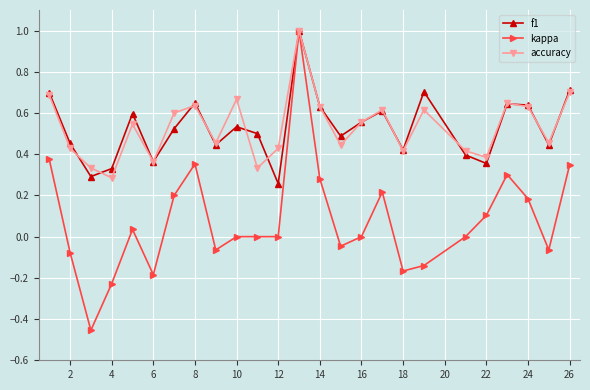

True or false: accuracy has more than 0 points higher than both neighbors.

True